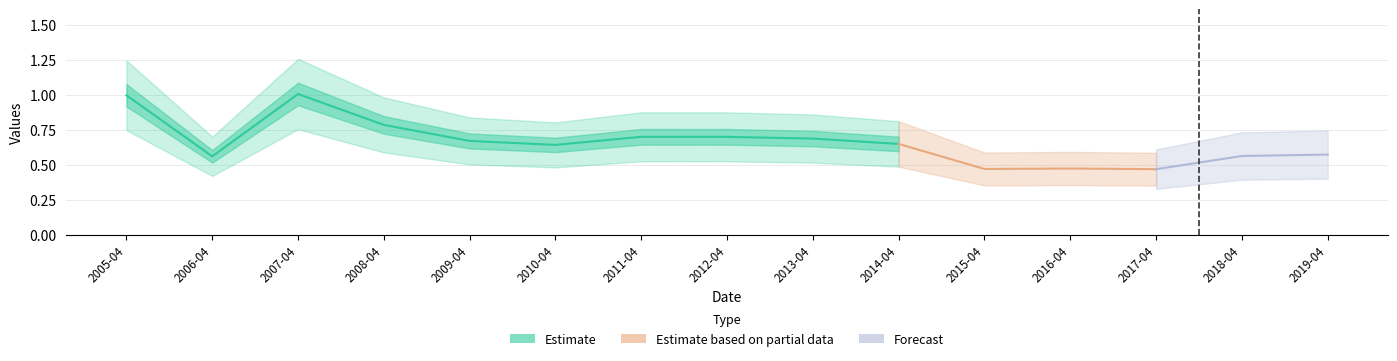

Reading left to right, transcribe all the data shown in this chart.

2005-04-15=1.0	2006-04-15=0.6	2007-04-15=1.0	2008-04-15=0.8	2009-04-15=0.7	2010-04-15=0.6	2011-04-15=0.7	2012-04-15=0.7	2013-04-15=0.7	2014-04-15=0.6	2015-04-15=0.5	2016-04-15=0.5	2017-04-15=0.5	2018-04-15=0.6	2019-04-15=0.6